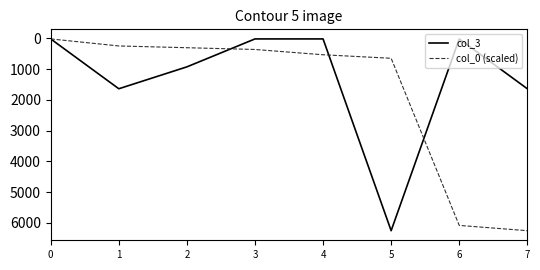

Reading left to right, list all the values displayed in this chart.

col_3: 0=16.0	1=1637.0	2=925.0	3=16.0	4=16.0	5=6254.0	6=16.0	7=1637.0
col_0 (scaled): 0=16.0	1=244.9	2=302.1	3=359.4	4=531.1	5=645.5	6=6082.3	7=6254.0